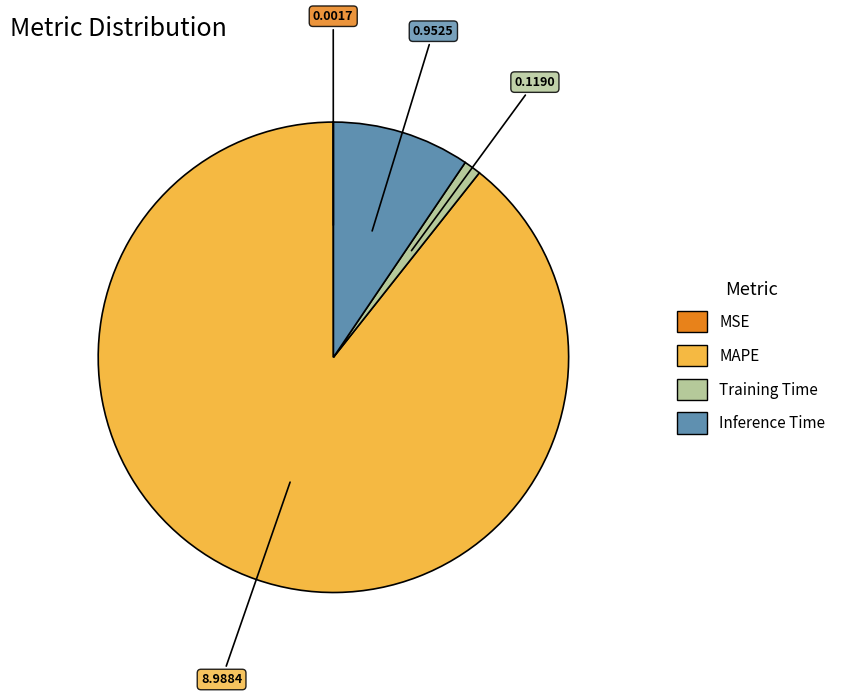

Which slice is the largest?

MAPE